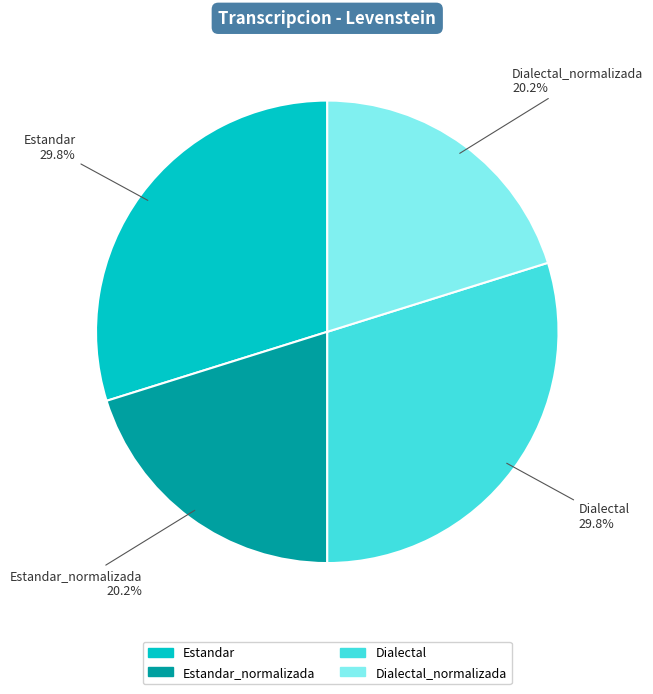

Does any single category account for the majority?

No